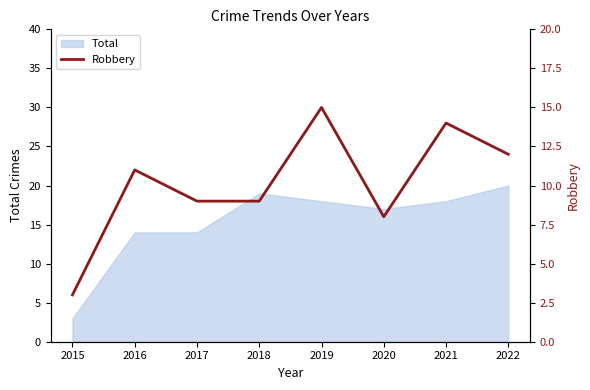

Is it true that Total equals 19 at 2017?

False